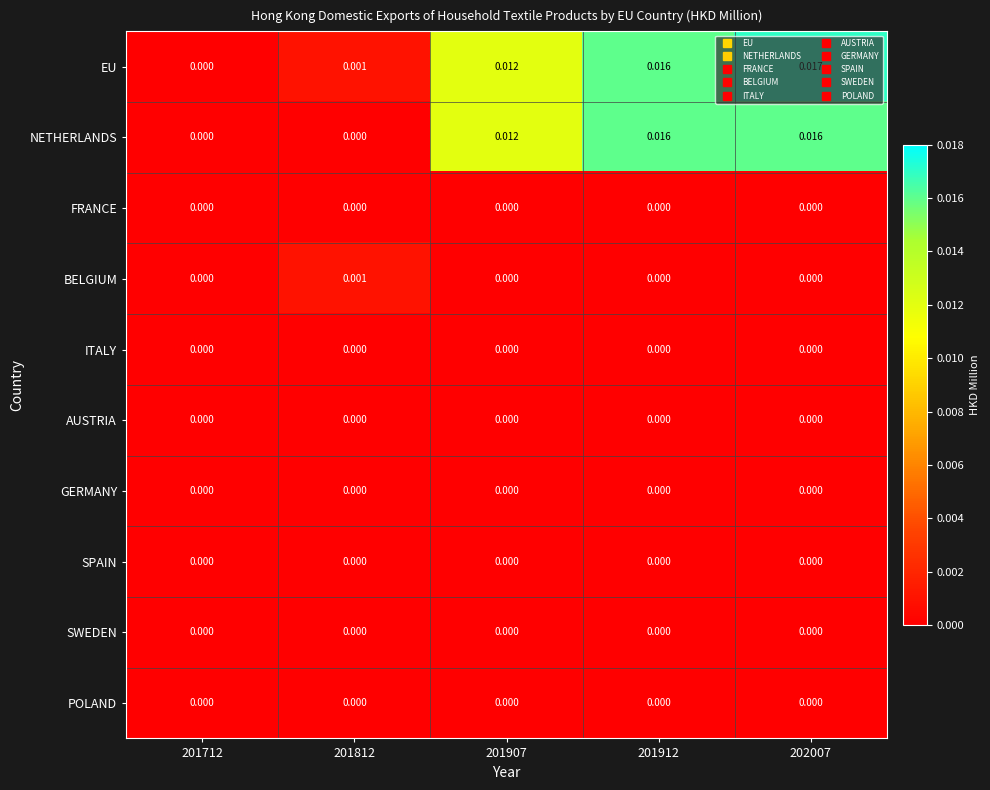

Which series has the widest spread of values?

EU